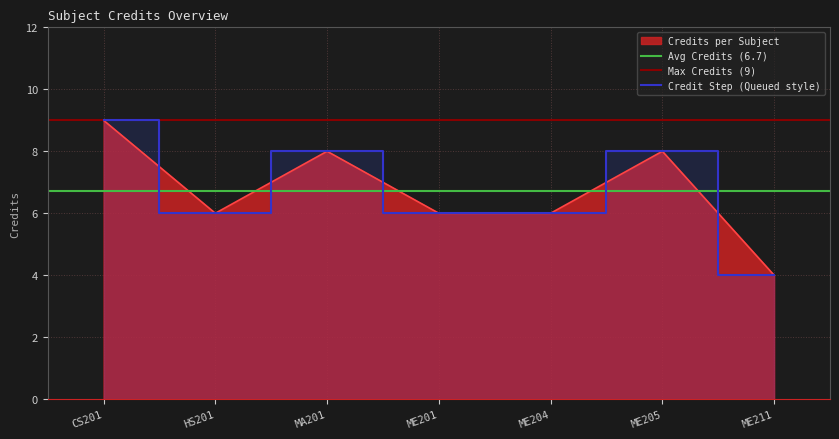

Reading left to right, transcribe all the data shown in this chart.

9	6	8	6	6	8	4